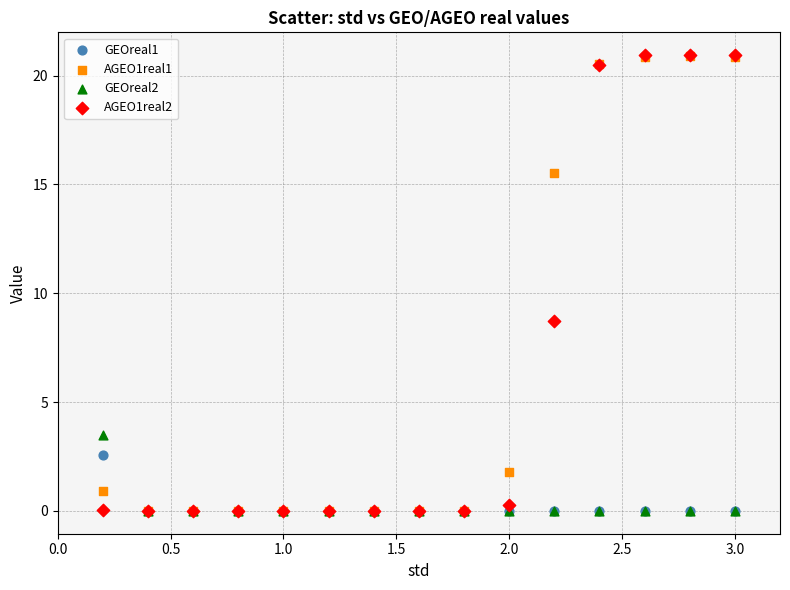

Across all series, what Y value is closest to 10?

8.7